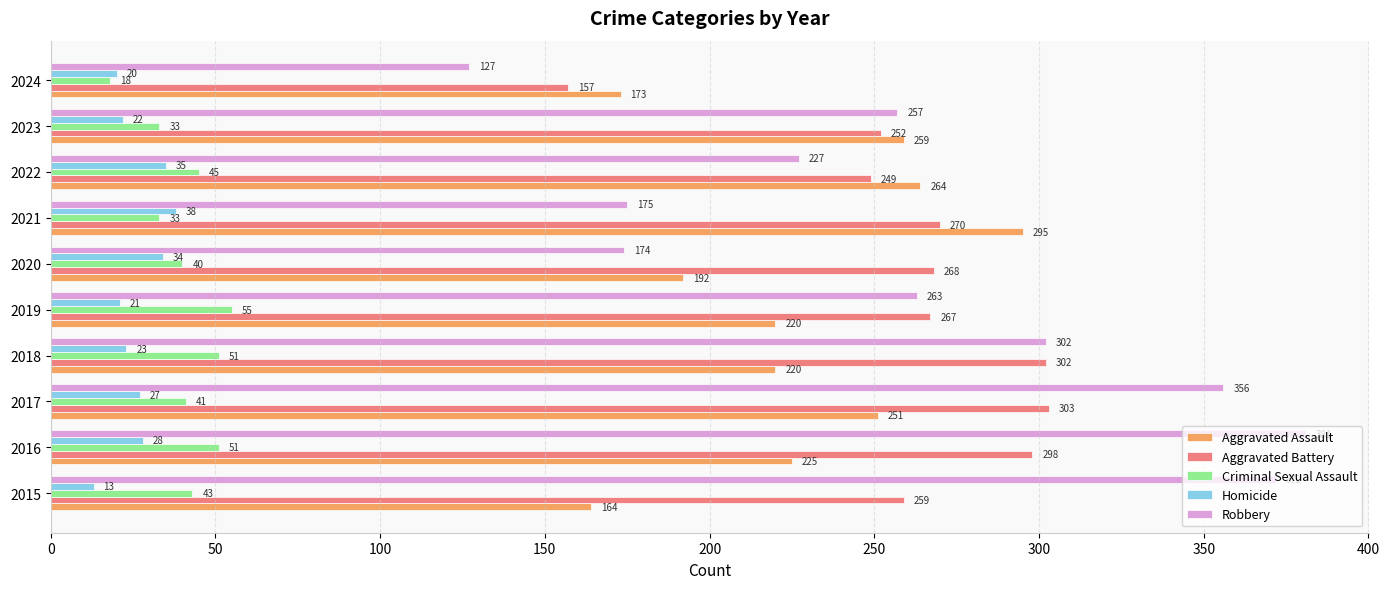

True or false: Aggravated Assault has a value of 173 at 2024.

True